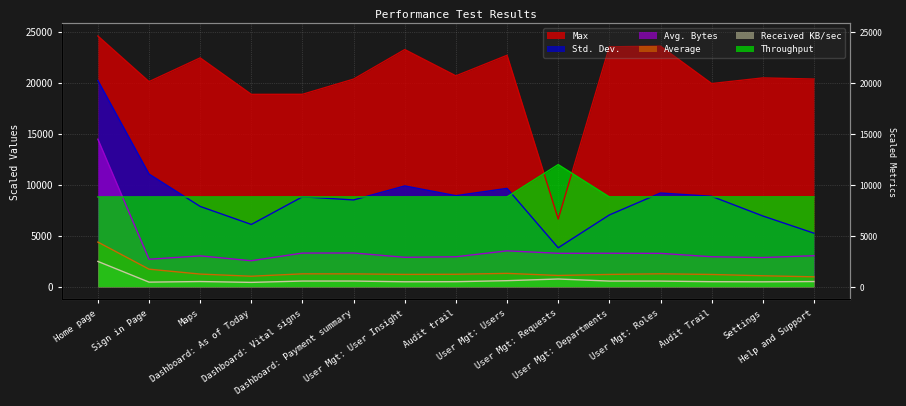

Does the chart have visible grid lines?

Yes